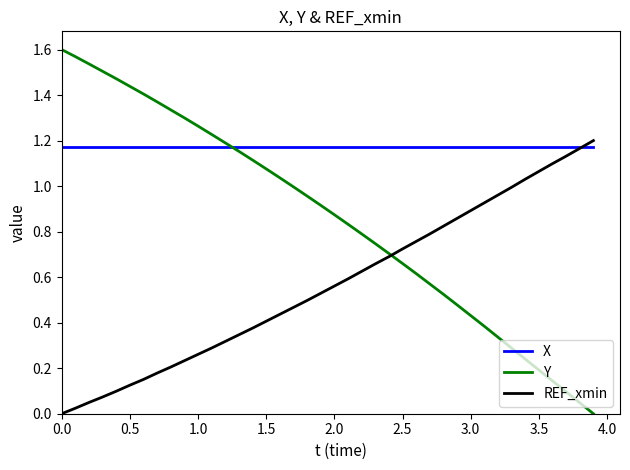

How many intersections are there between Y and X?

1